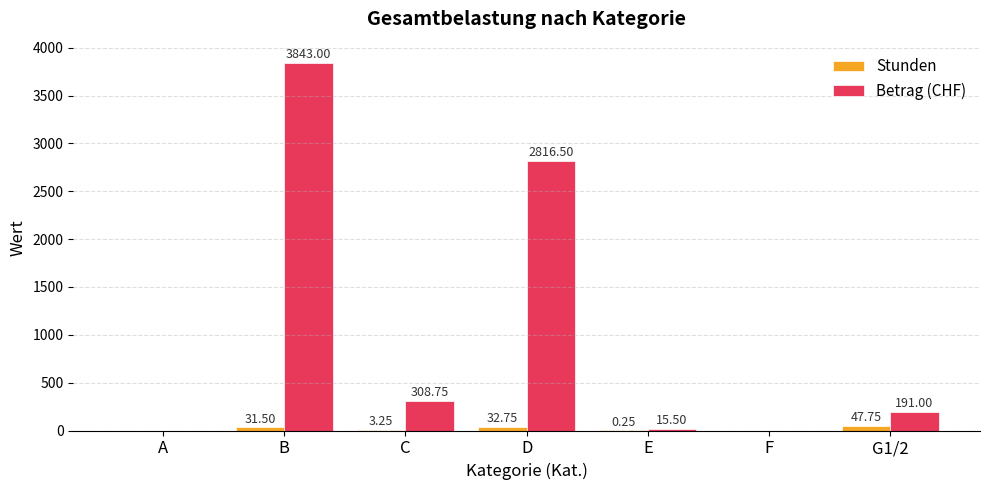

Which series has the largest total across all categories?

Betrag (CHF)